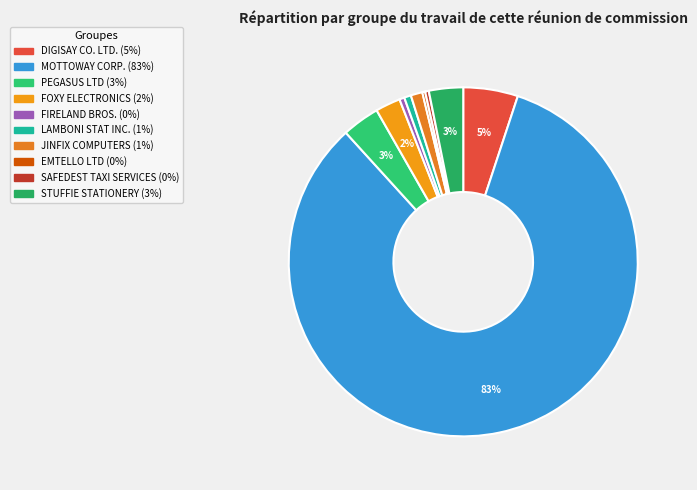

Combined, do FOXY ELECTRONICS and MOTTOWAY CORP. account for over 50%?

Yes